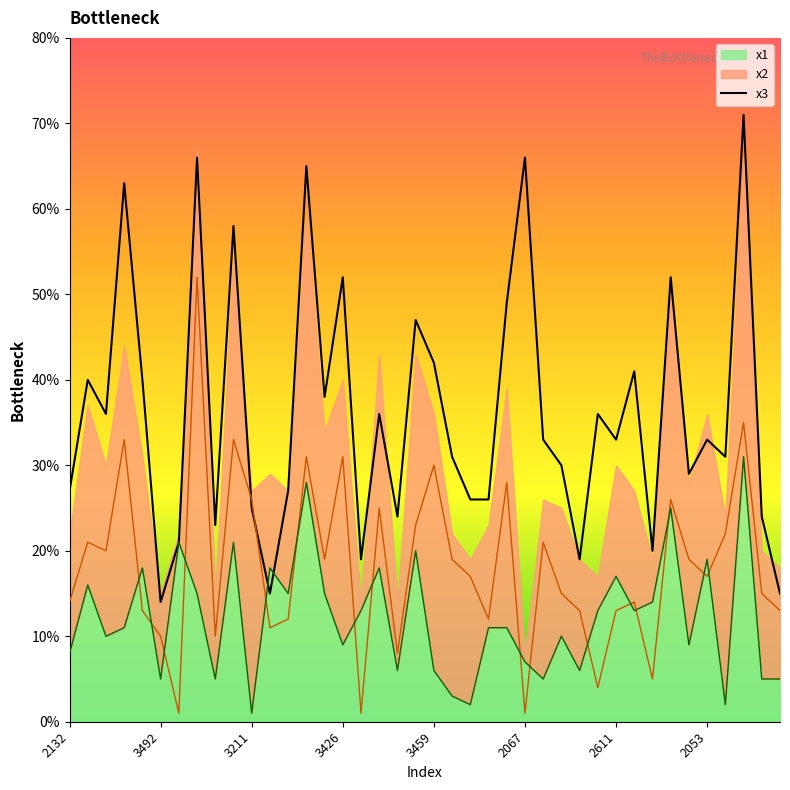

How many lines are shown in the chart?

1